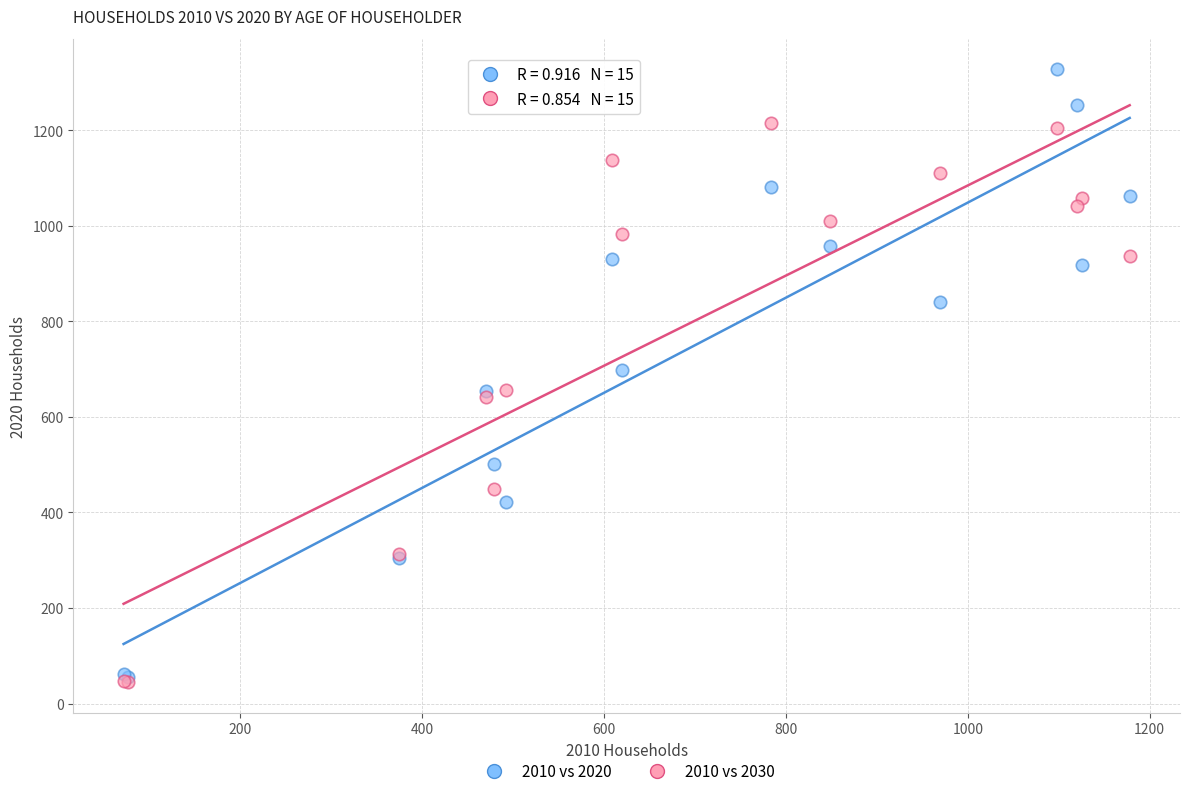

What are all the series names shown in the legend?

2010 vs 2020, 2010 vs 2030